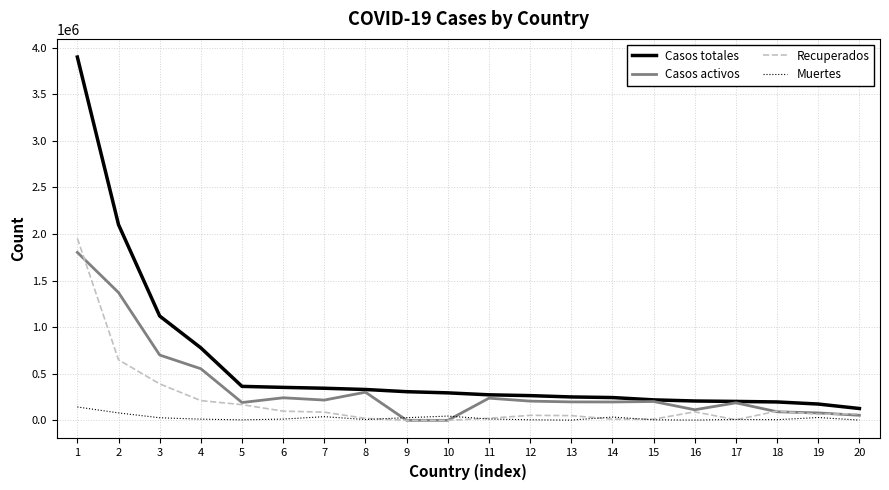

How many lines are shown in the chart?

4